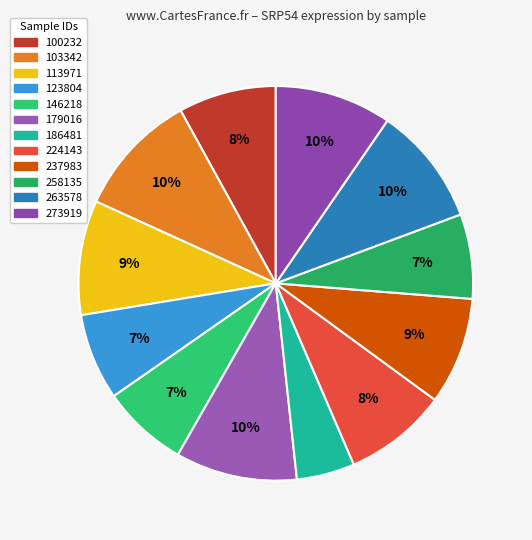

Which has a higher value, 263578 or 186481?

263578